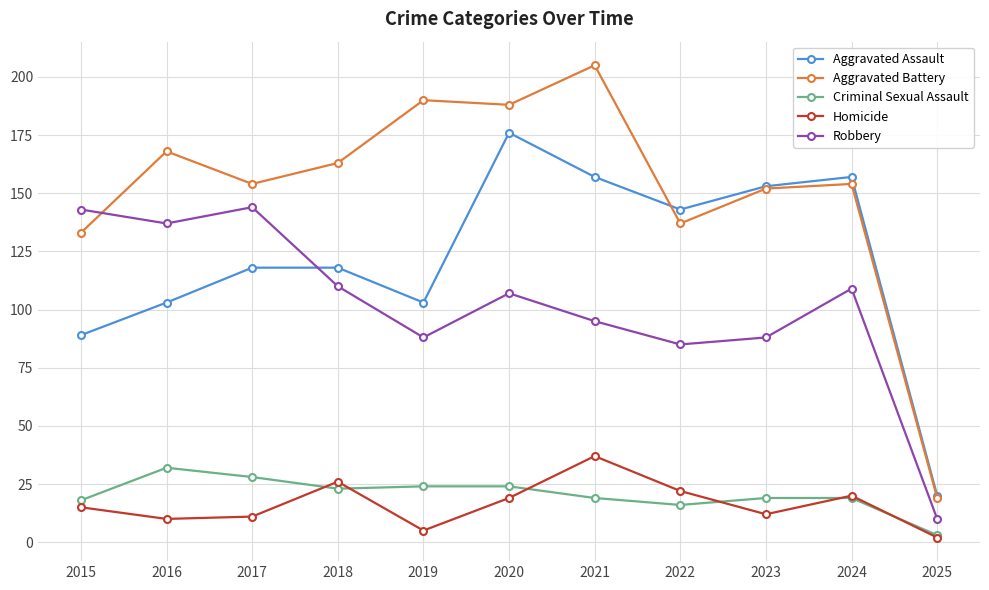

What is the spread (max minus min) of values at 2017?

143